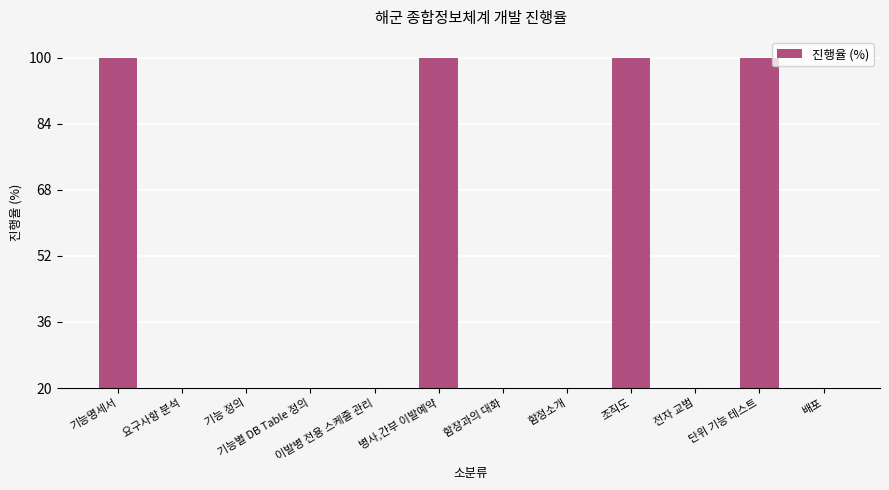

What is the difference between the values at 배포 and 조직도?

100